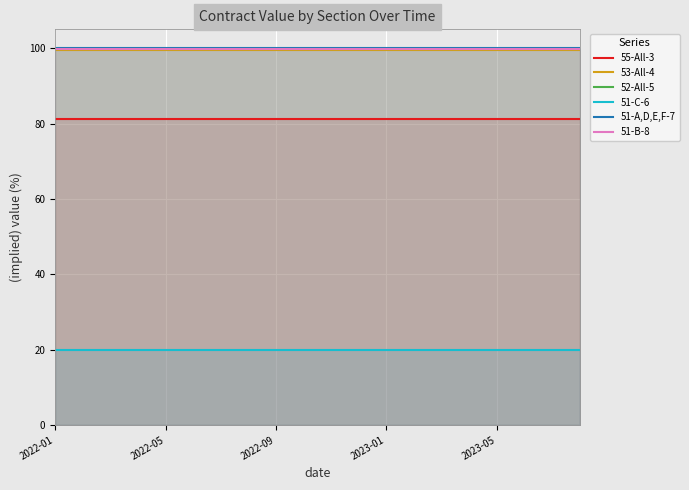

At 9, list the series in order from largest to smallest.

51-A,D,E,F-7, 51-B-8, 52-All-5, 53-All-4, 55-All-3, 51-C-6